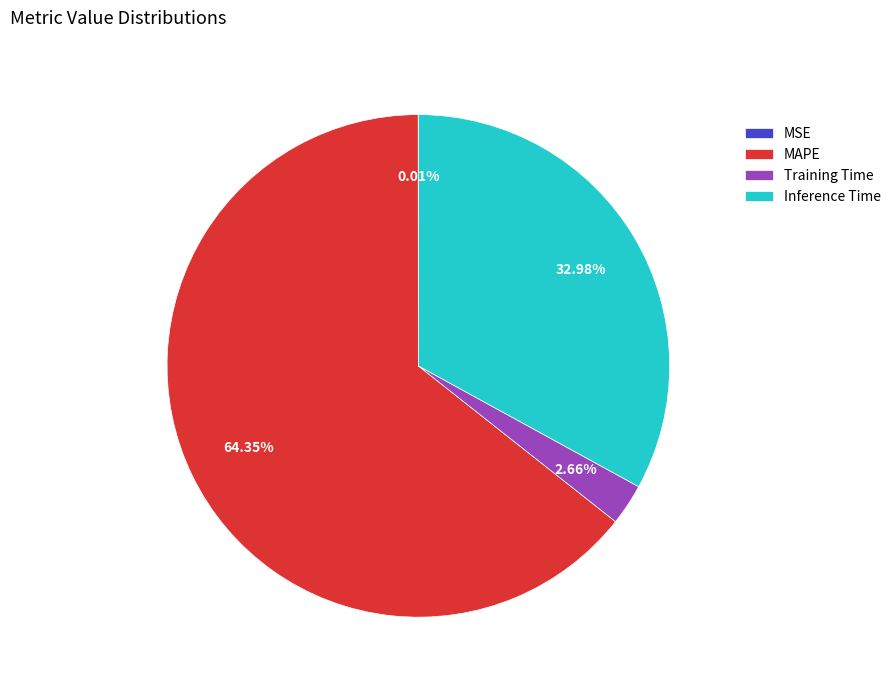

The MAPE slice represents 64% of the pie. True or false?

True